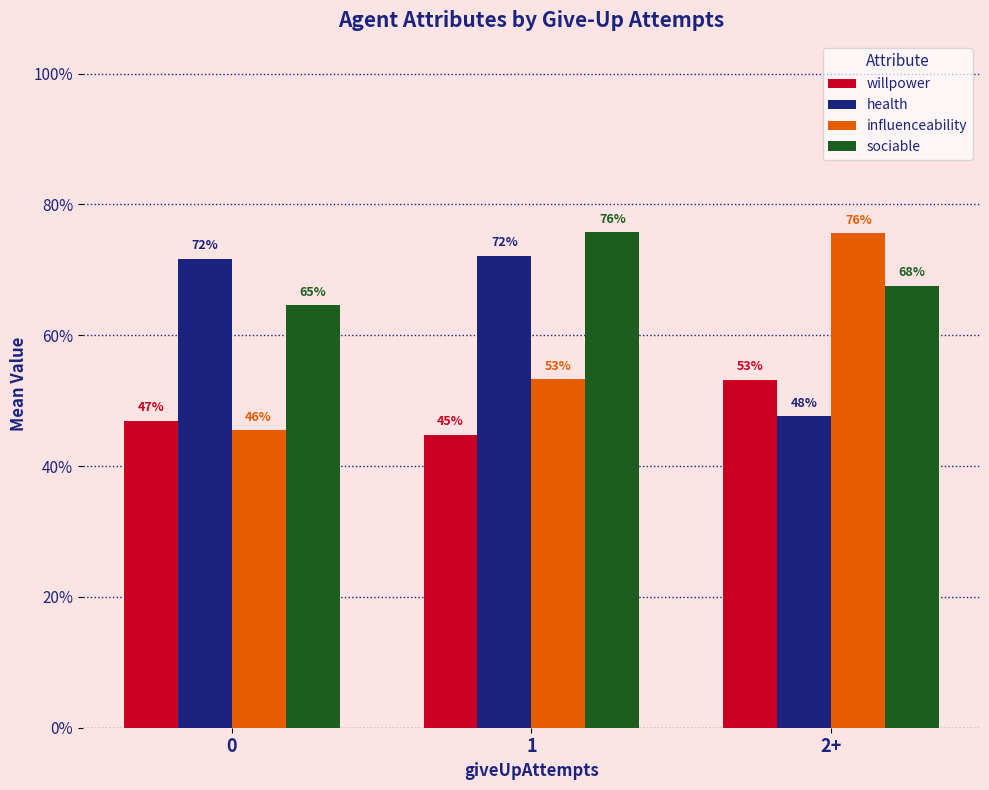

Does the chart contain any negative values?

No